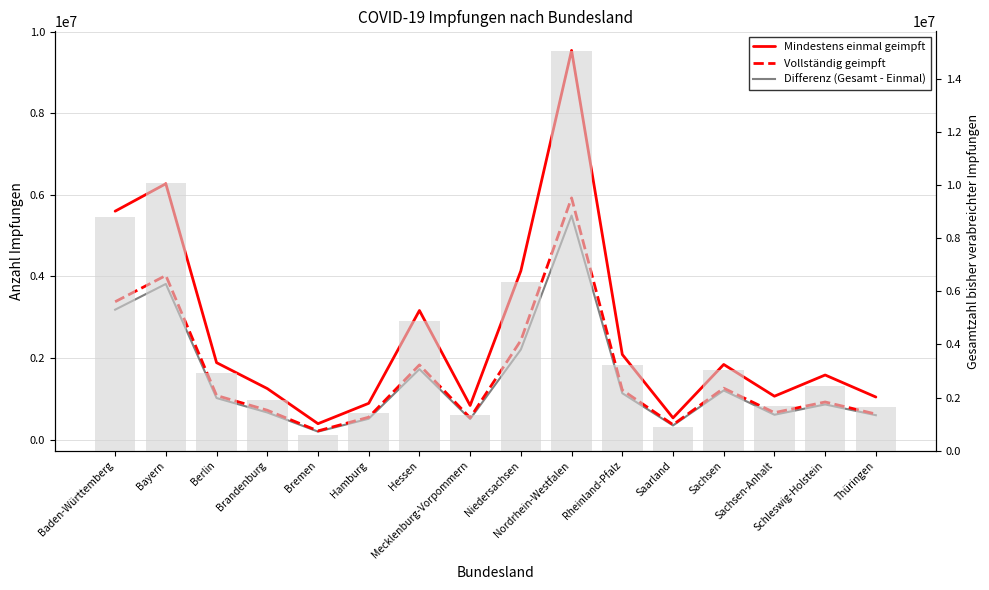

How many values in the Differenz (Gesamt - Einmal) series are below 1020034?

8